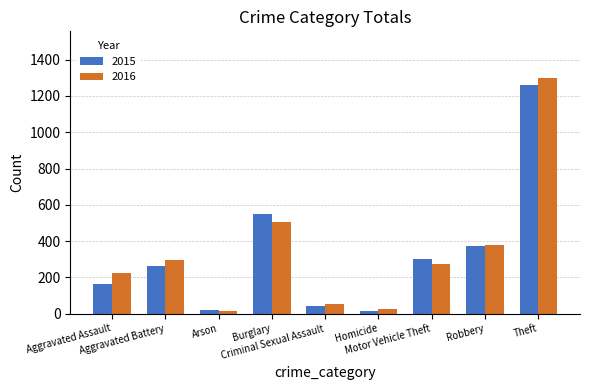

How many bars are there in total?

18